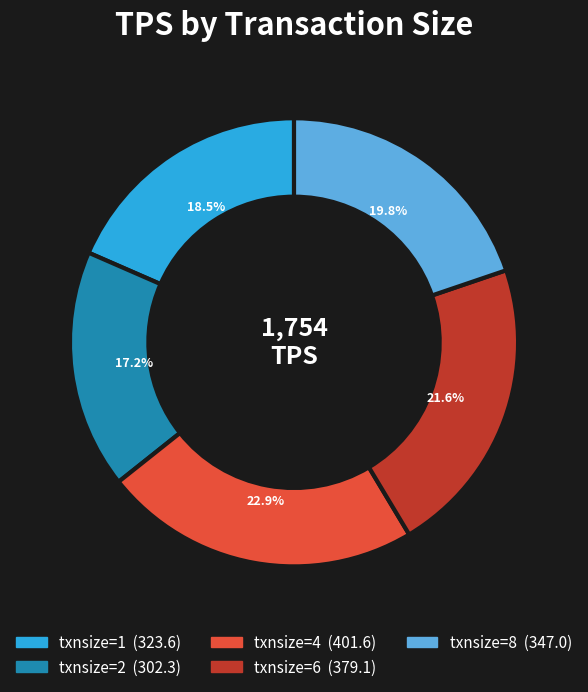

How much of the chart is everything except txnsize=2?

82.8%